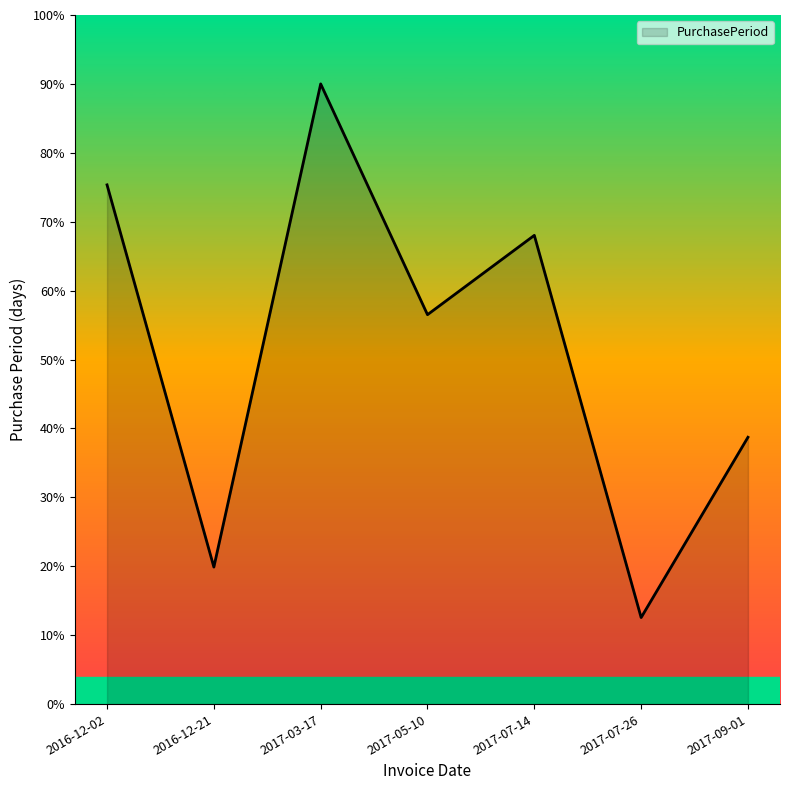

What is the change in value from 2017-05-10 to 2017-09-01?

-17.8